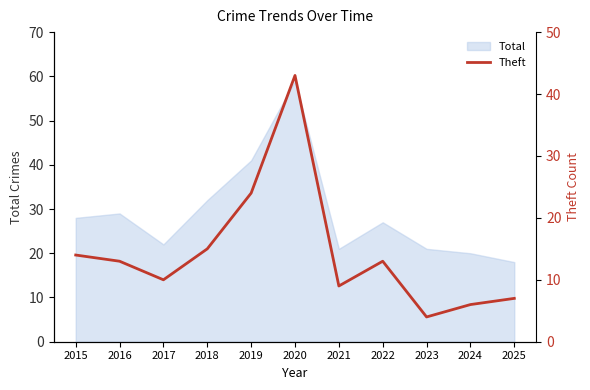

At which label is Total closest to 38?

2019